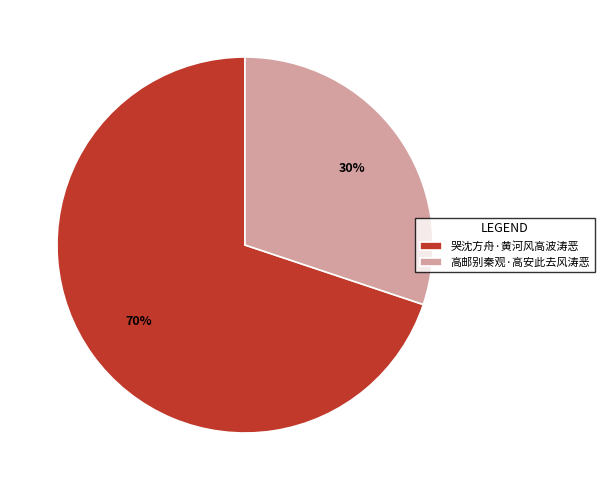

Which category has the biggest portion of the pie?

哭沈方舟·黄河风高波涛恶